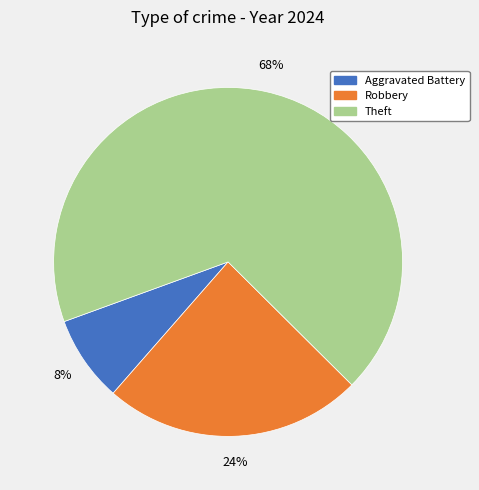

Is there a majority slice in this chart?

Yes